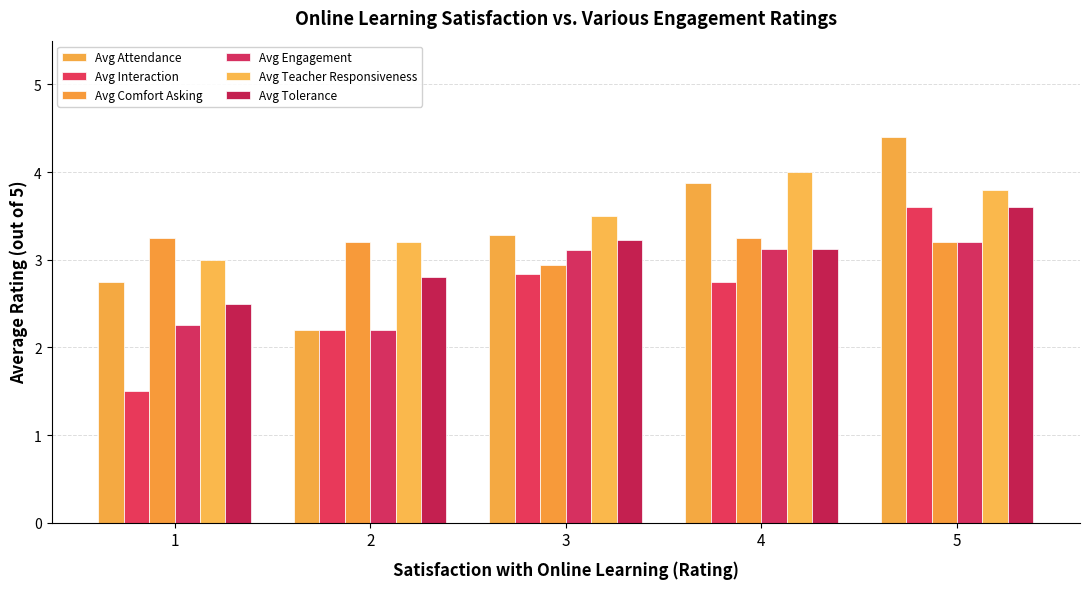

What is the lowest value of the Avg Tolerance series?

2.5